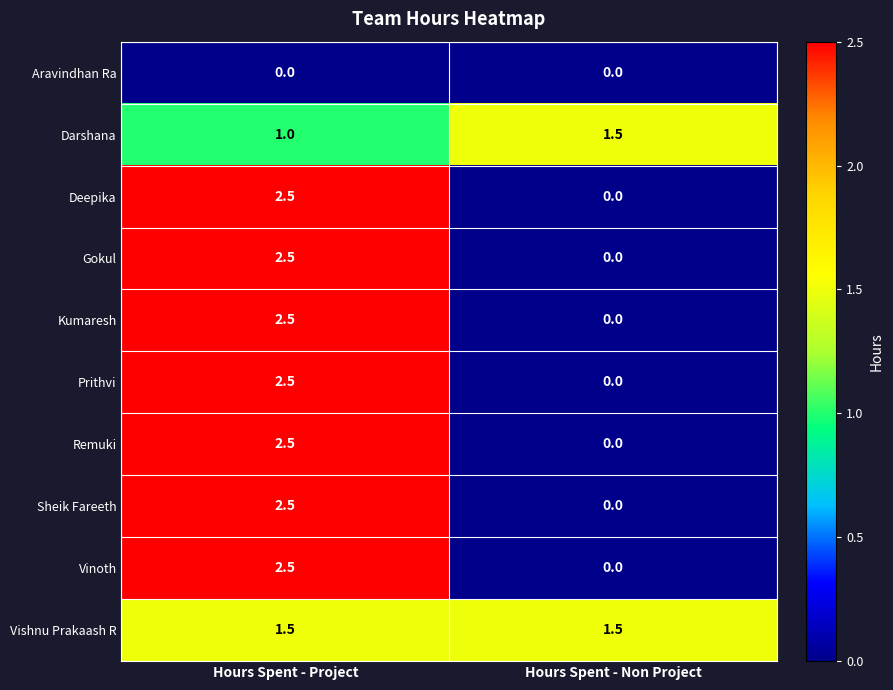

Reading right to left, extract all data points from this chart.

Aravindhan Ra: Hours Spent - Non Project=0.0	Hours Spent - Project=0.0
Darshana: Hours Spent - Non Project=1.5	Hours Spent - Project=1.0
Deepika: Hours Spent - Non Project=0.0	Hours Spent - Project=2.5
Gokul: Hours Spent - Non Project=0.0	Hours Spent - Project=2.5
Kumaresh: Hours Spent - Non Project=0.0	Hours Spent - Project=2.5
Prithvi: Hours Spent - Non Project=0.0	Hours Spent - Project=2.5
Remuki: Hours Spent - Non Project=0.0	Hours Spent - Project=2.5
Sheik Fareeth: Hours Spent - Non Project=0.0	Hours Spent - Project=2.5
Vinoth: Hours Spent - Non Project=0.0	Hours Spent - Project=2.5
Vishnu Prakaash R: Hours Spent - Non Project=1.5	Hours Spent - Project=1.5